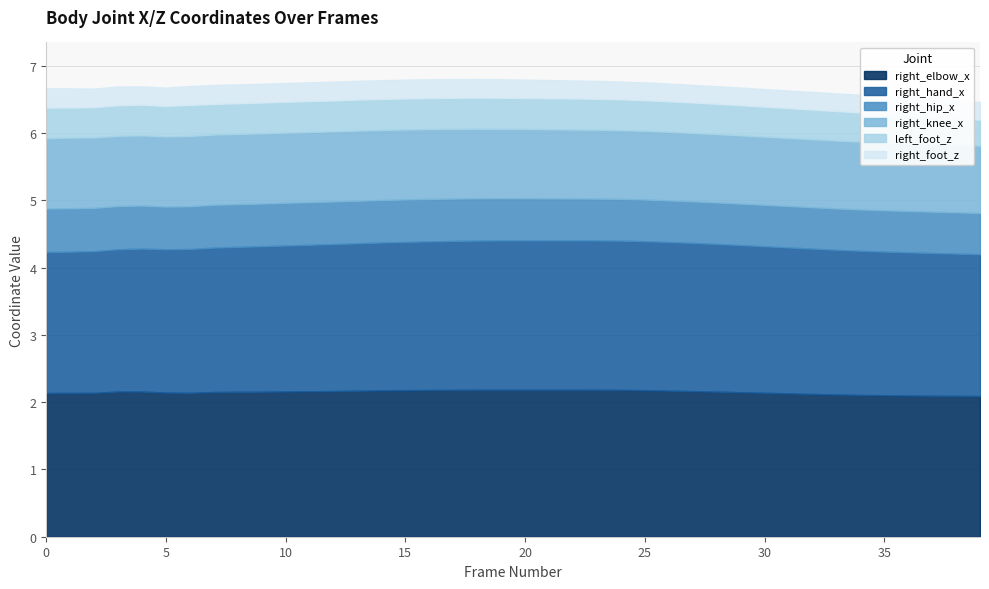

True or false: right_elbow_x and right_knee_x intersect in this chart.

False